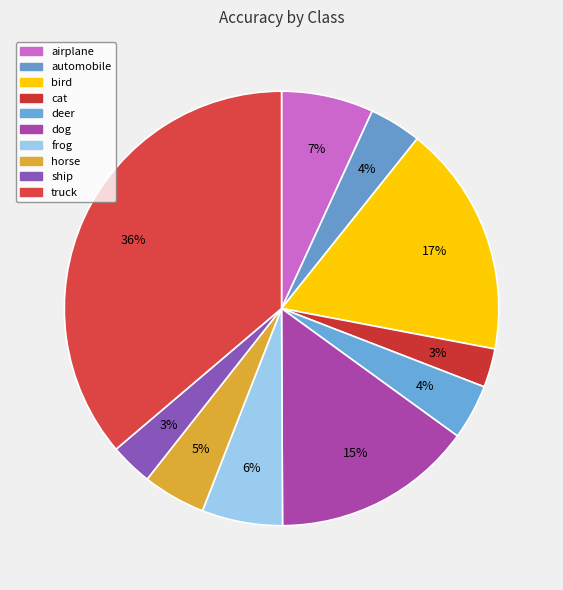

Combined, do bird and dog account for over 50%?

No